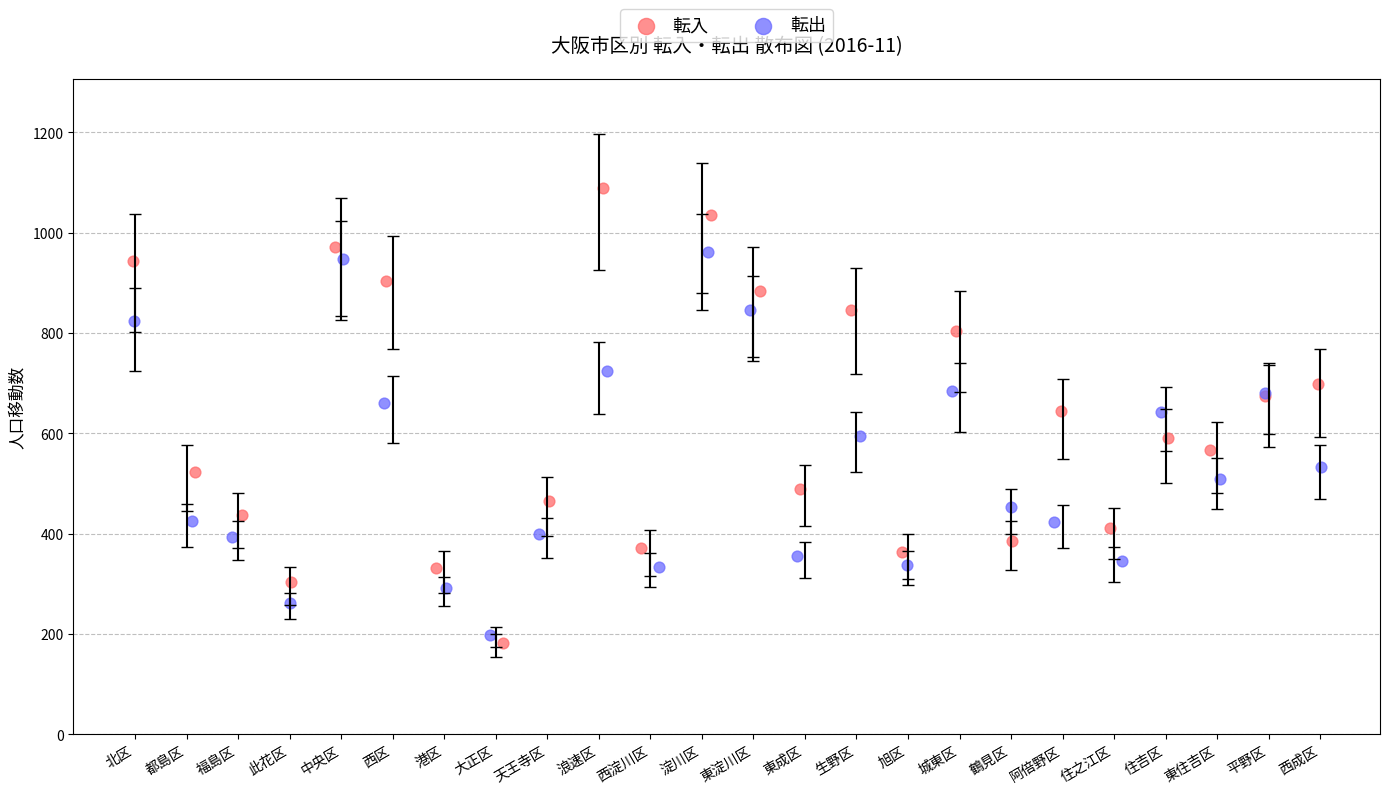

What are all the series names shown in the legend?

転入, 転出